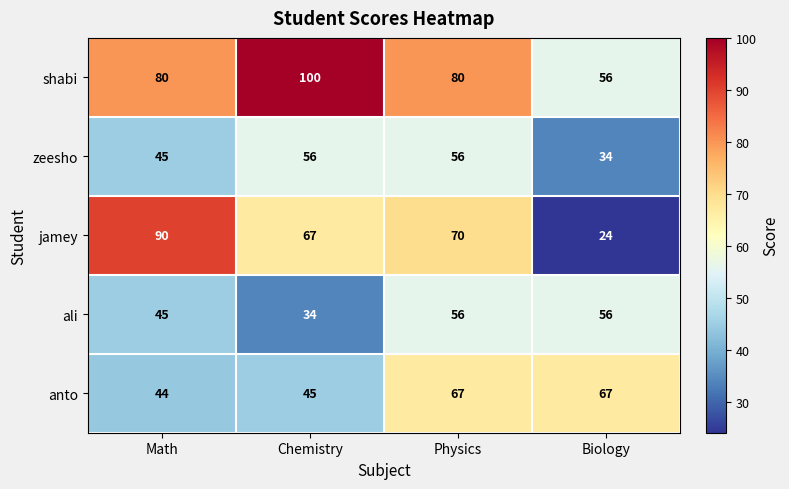

Reading right to left, what are all the values shown in this chart?

shabi: 56	80	100	80
zeesho: 34	56	56	45
jamey: 24	70	67	90
ali: 56	56	34	45
anto: 67	67	45	44